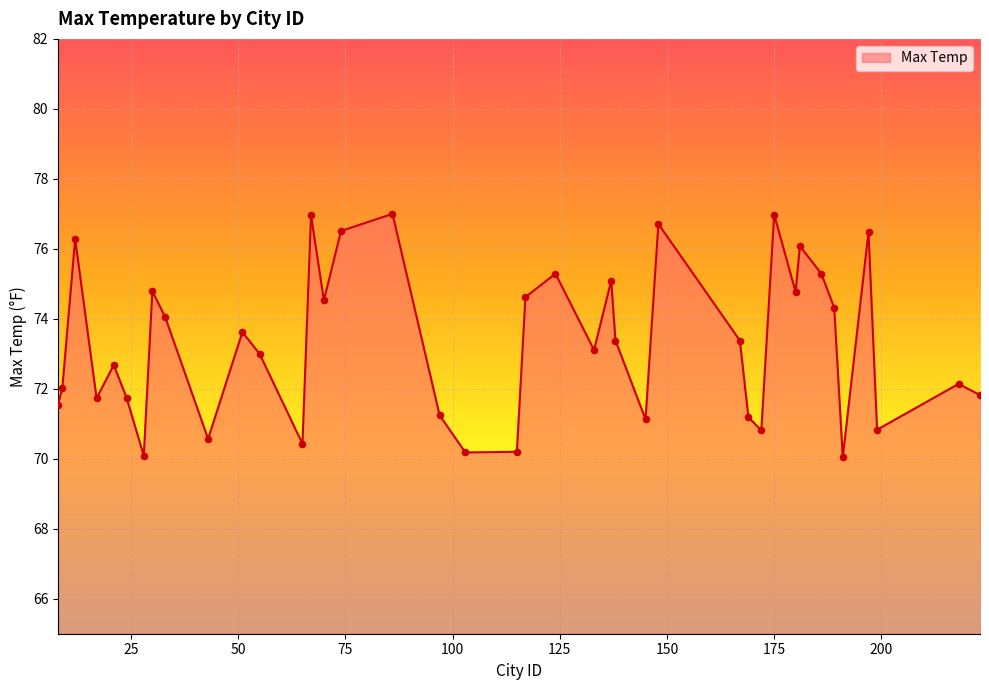

What is the maximum value shown in the chart?

77.0